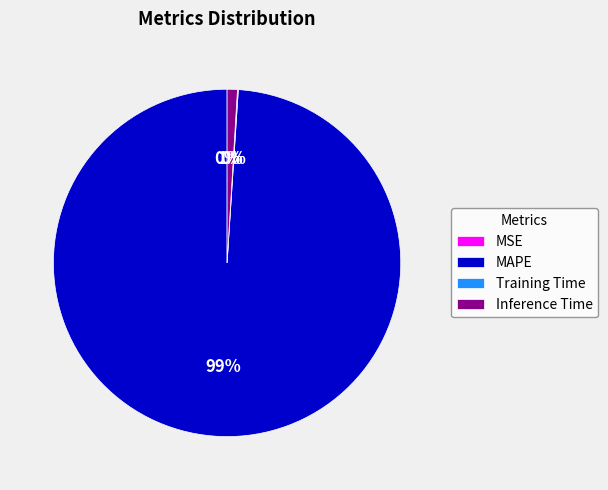

True or false: MAPE accounts for 99% of the total.

True